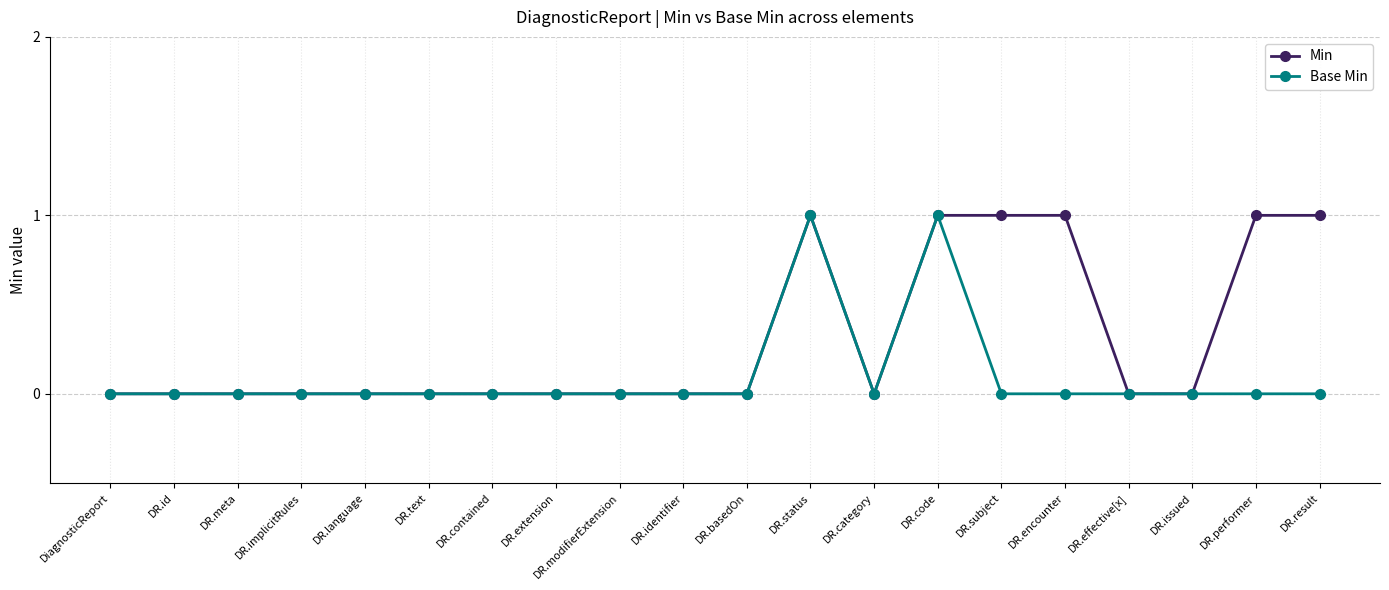

Between DR.text and DR.encounter, which series saw the biggest shift?

Min